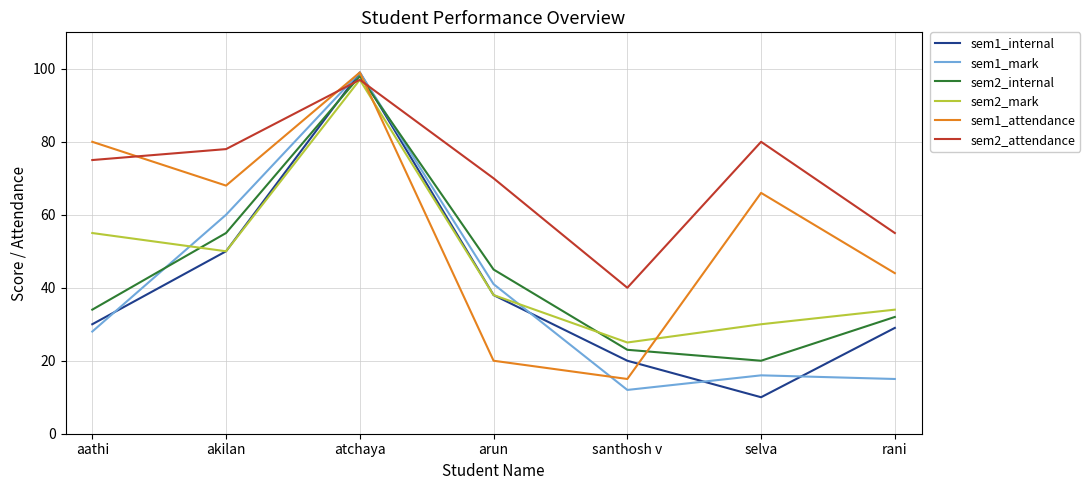

How many times do sem1_internal and sem2_internal cross each other?

2